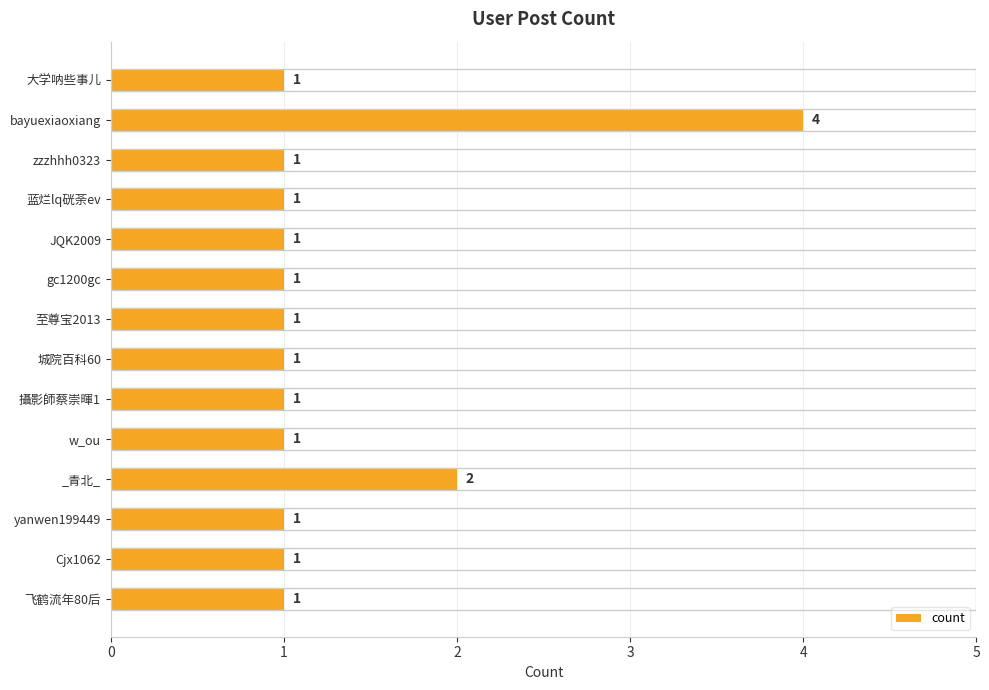

What position from the top is 至尊宝2013?

7